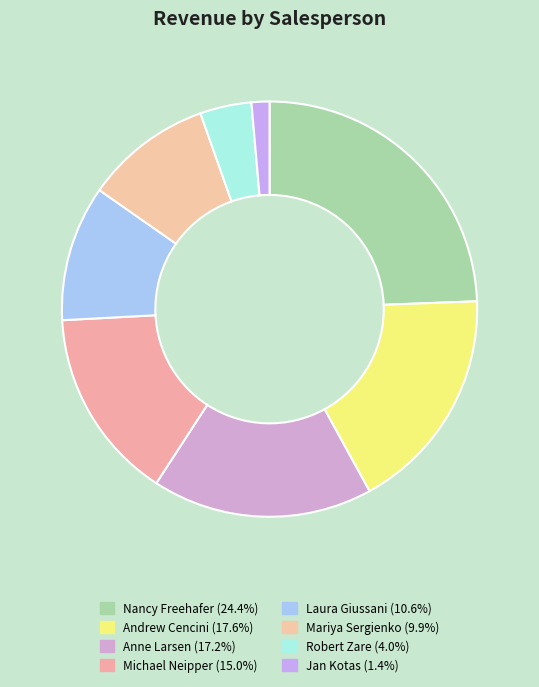

How many slices are in this pie chart?

8